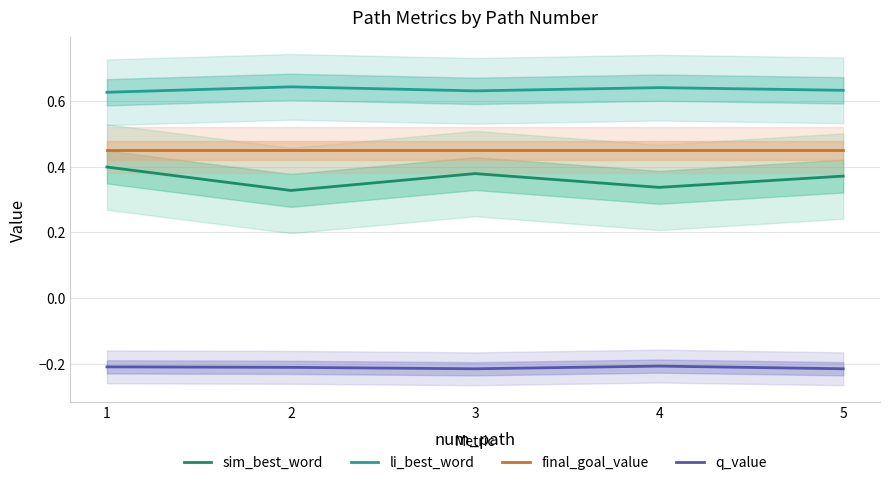

Is this an area chart (filled region under the line)?

No